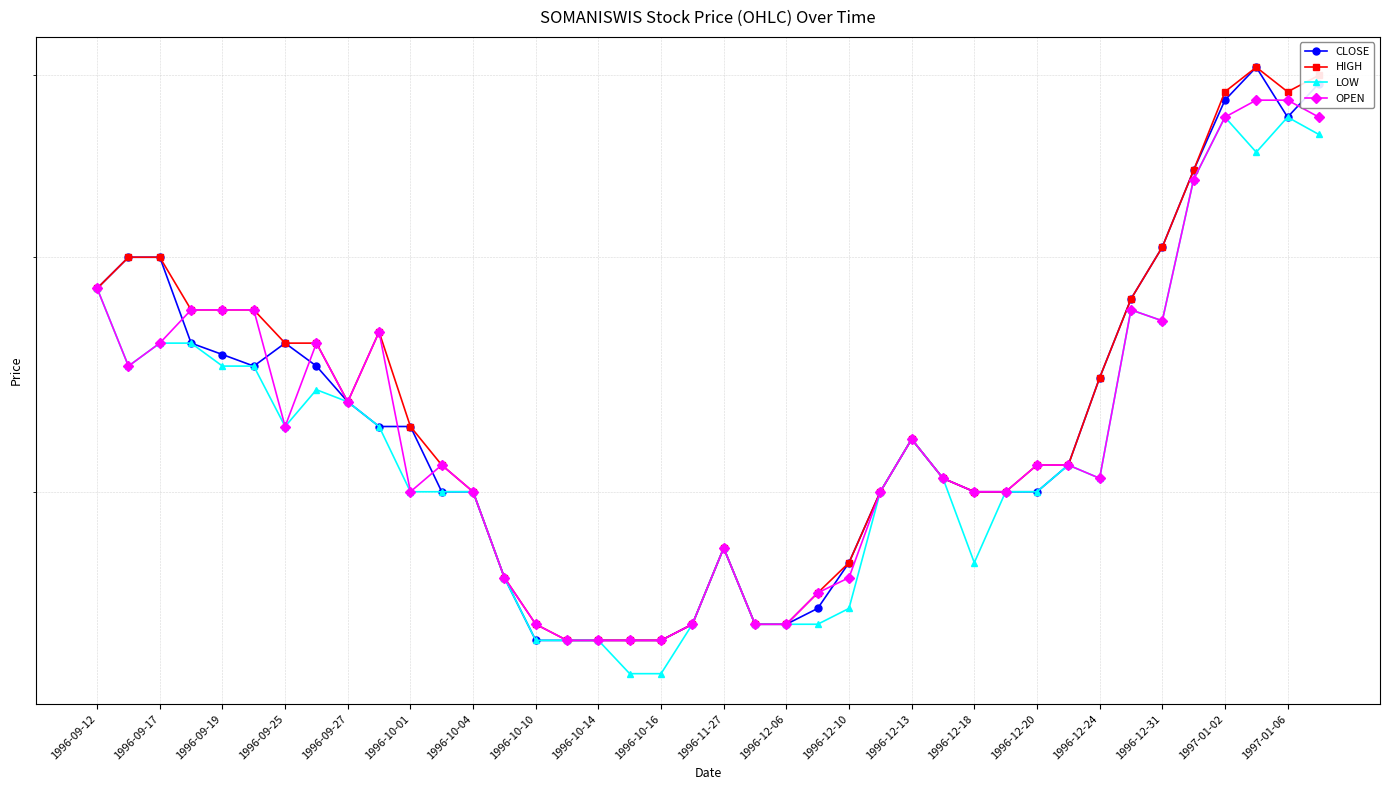

Rank the series at 1996-10-10 from lowest to highest value.

LOW, CLOSE, HIGH, OPEN